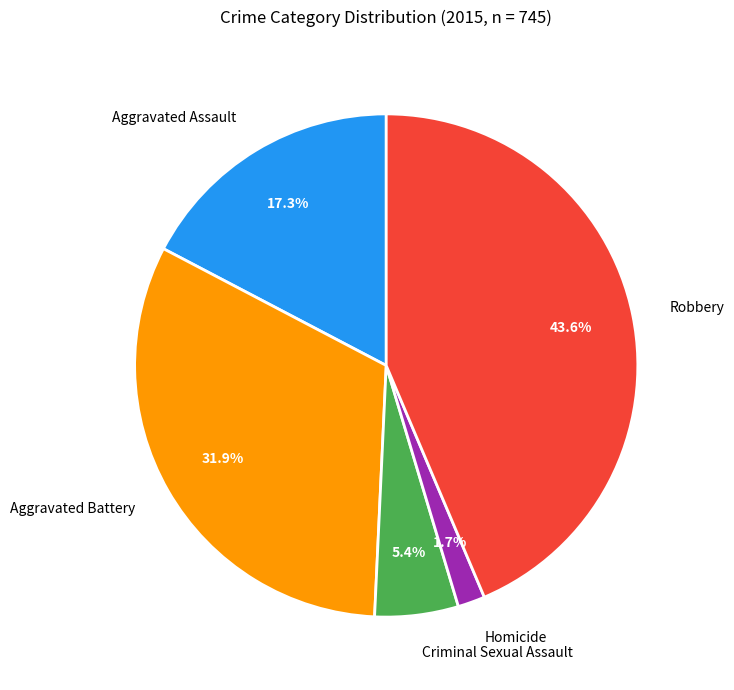

Rank the categories by value from lowest to highest.

Homicide, Criminal Sexual Assault, Aggravated Assault, Aggravated Battery, Robbery